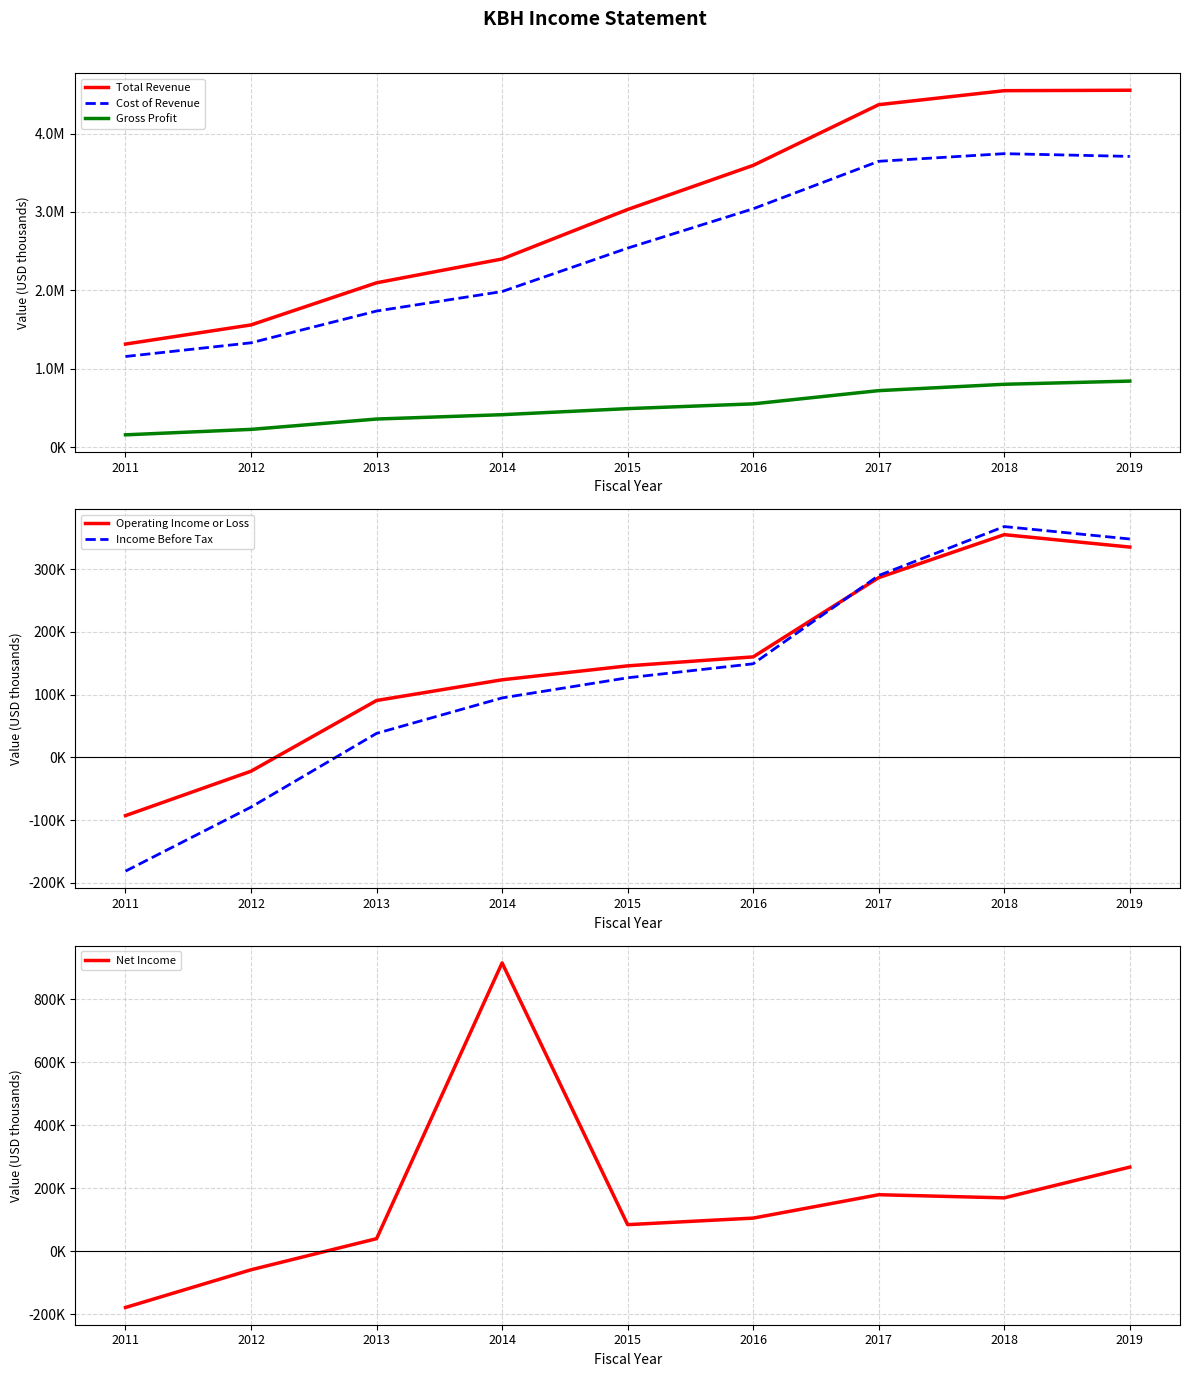

True or false: Operating Income or Loss has more than 2 points higher than both neighbors.

False